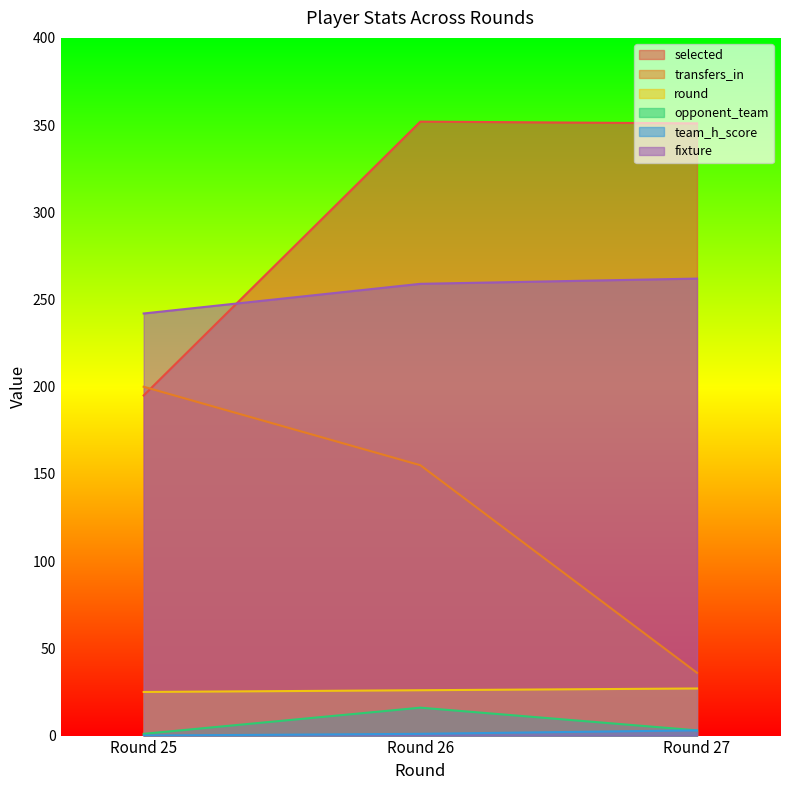

Reading left to right, transcribe all the data shown in this chart.

selected: Round 25=195	Round 26=352	Round 27=351
transfers_in: Round 25=200	Round 26=155	Round 27=36
round: Round 25=25	Round 26=26	Round 27=27
opponent_team: Round 25=1	Round 26=16	Round 27=3
team_h_score: Round 25=0	Round 26=1	Round 27=3
fixture: Round 25=242	Round 26=259	Round 27=262